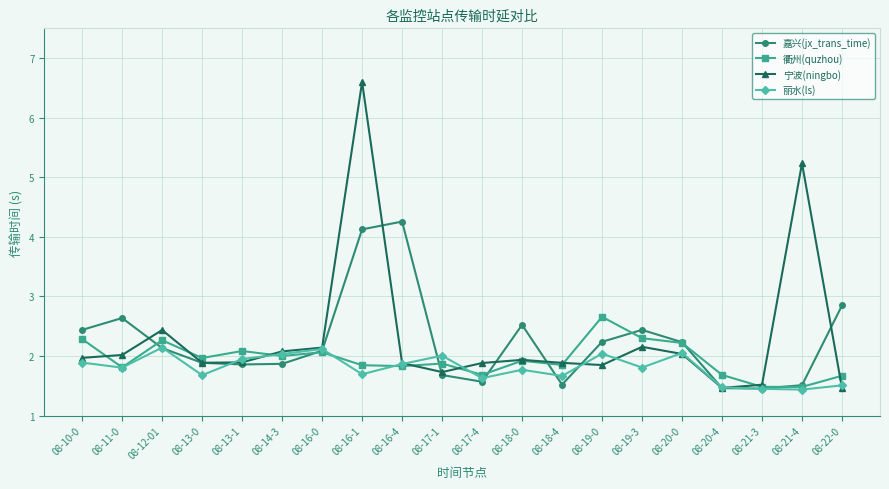

What is the smallest value displayed?

1.4